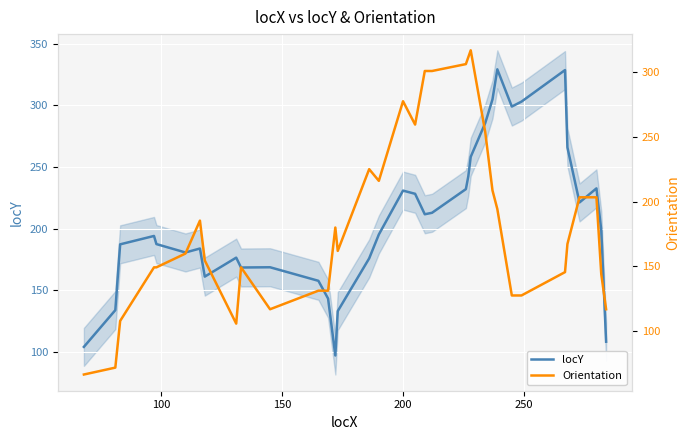

What is the difference between the maximum and second lowest values in the Orientation series?

244.6